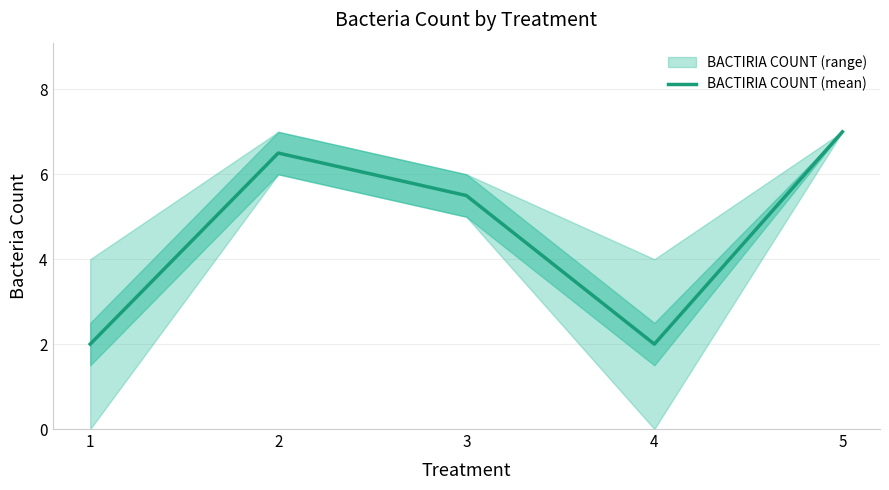

How many interior local valleys (lower than both neighbors) does the data have?

1